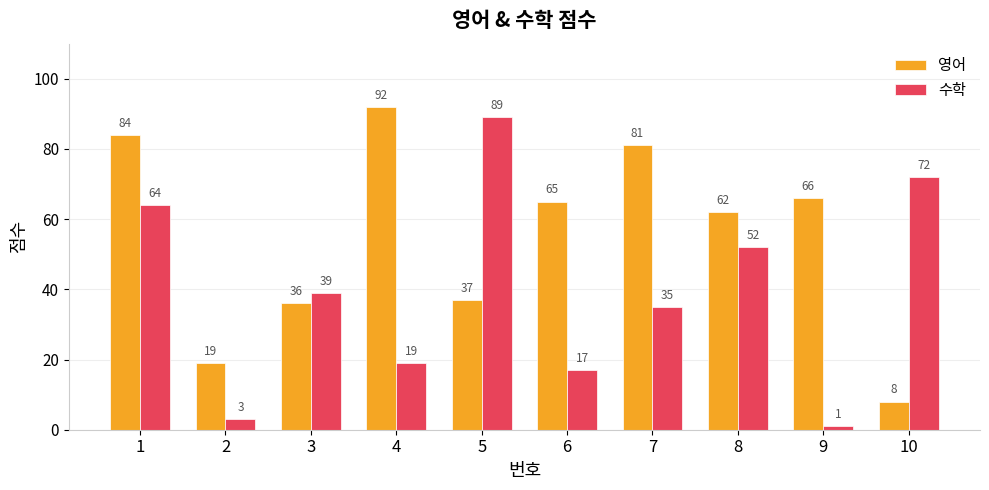

Reading right to left, what are all the values shown in this chart?

영어: 8	66	62	81	65	37	92	36	19	84
수학: 72	1	52	35	17	89	19	39	3	64